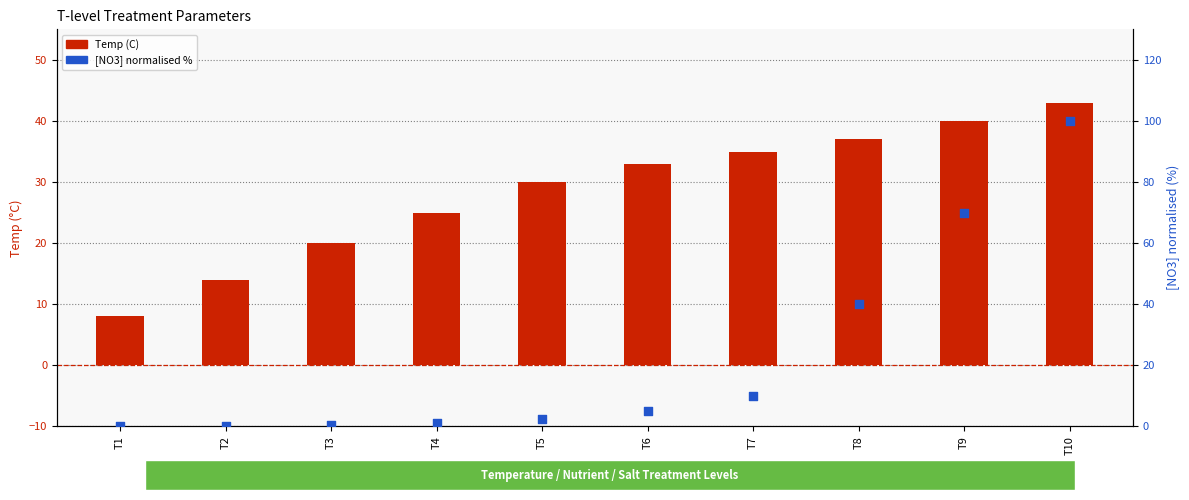

Which series contains the highest Y value?

[NO3] (norm %)